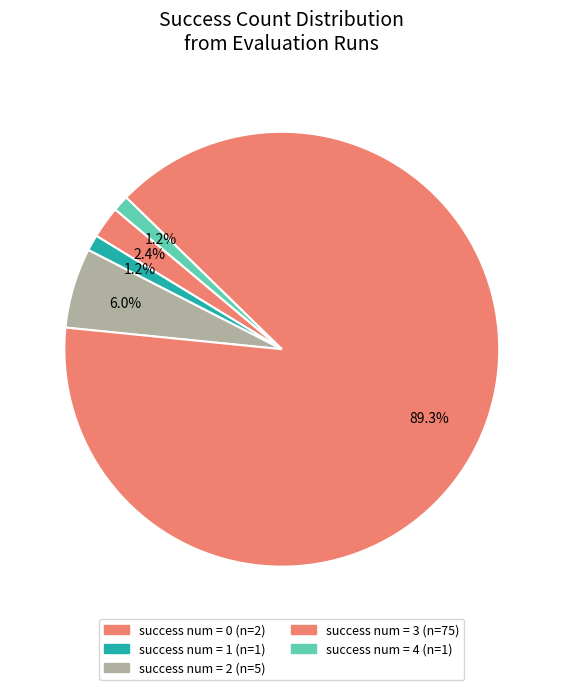

Count the number of slices in the pie.

5